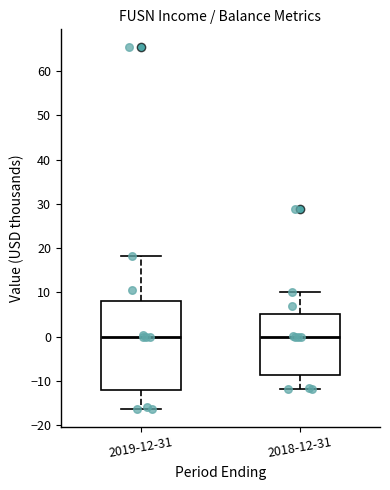

Where is the lower edge of the box for 2019-12-31 on the y-axis? The values are not printed on the chart, so give them approximately, as read against the axis.

-12